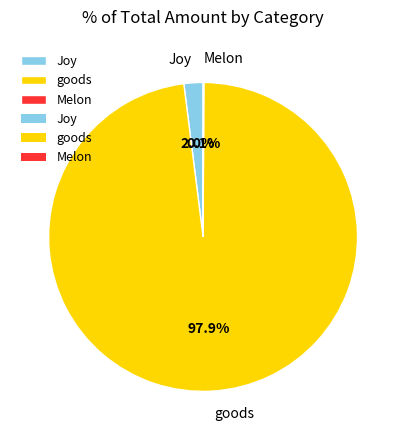

Which category has the biggest portion of the pie?

goods